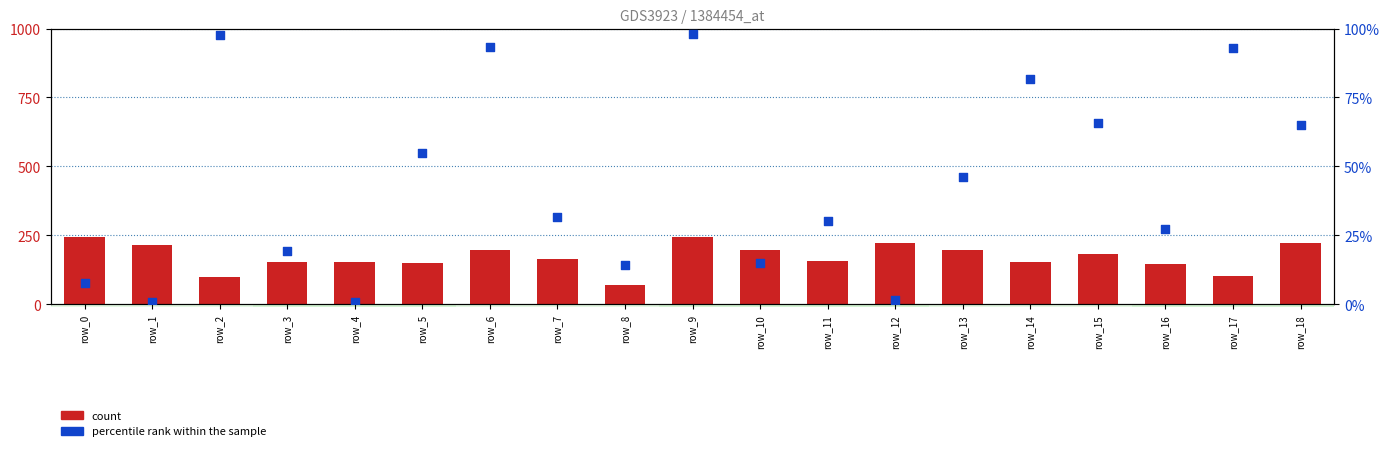

What are all the series names shown in the legend?

count, percentile rank within the sample